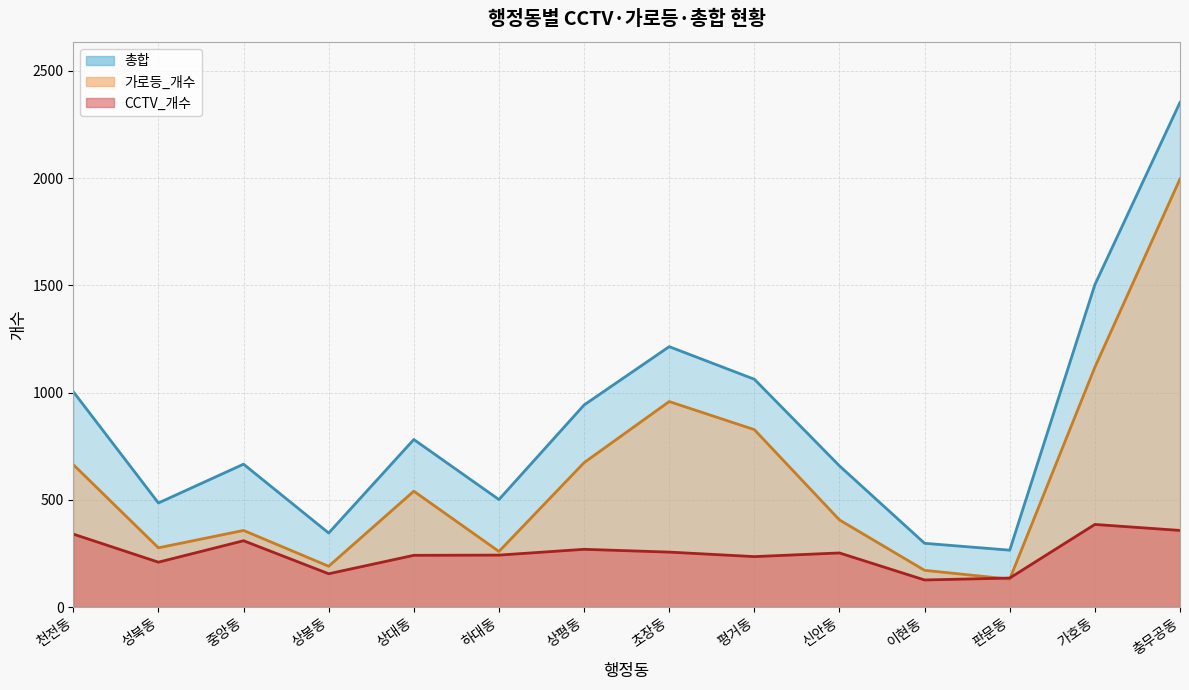

At which label is 총합 closest to 1309?

초장동